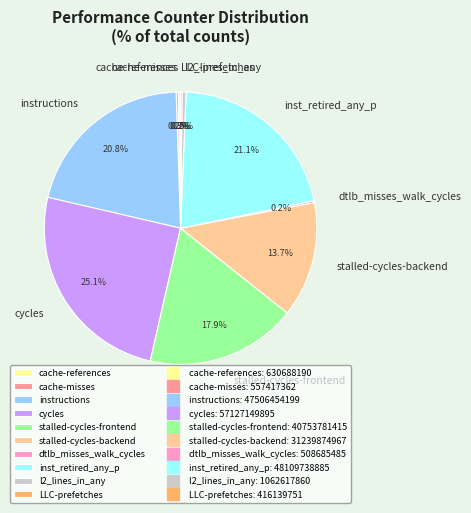

To the nearest percent, what is the average slice percentage?

10%